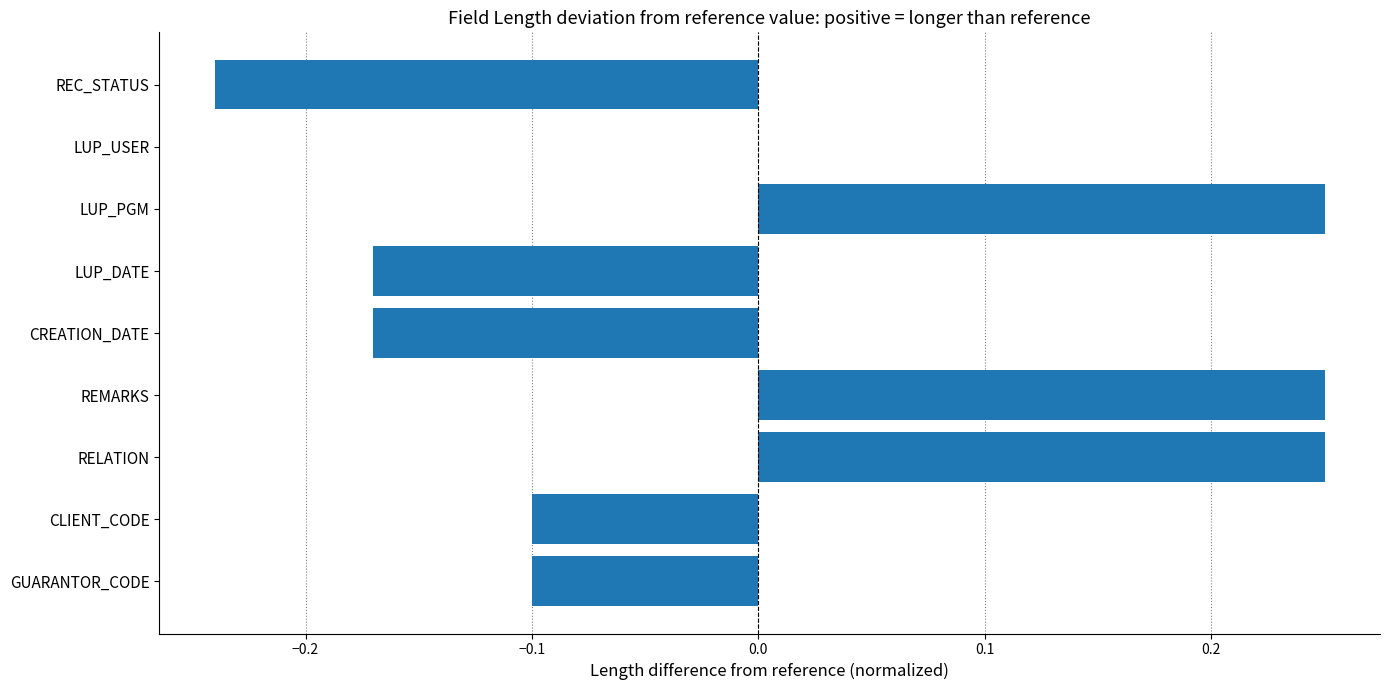

Between RELATION and LUP_DATE, which is larger?

RELATION